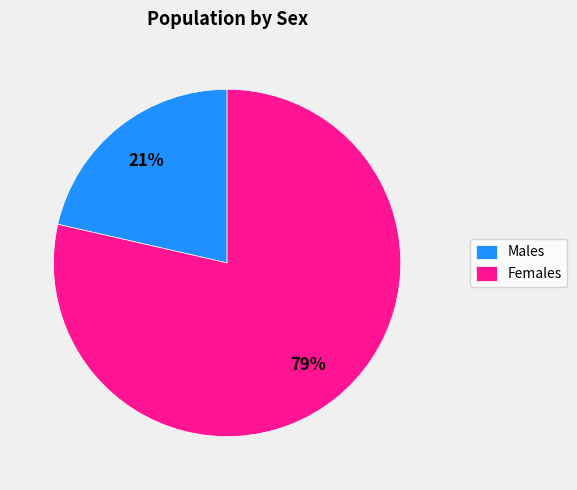

Rank the categories by value from lowest to highest.

Males, Females